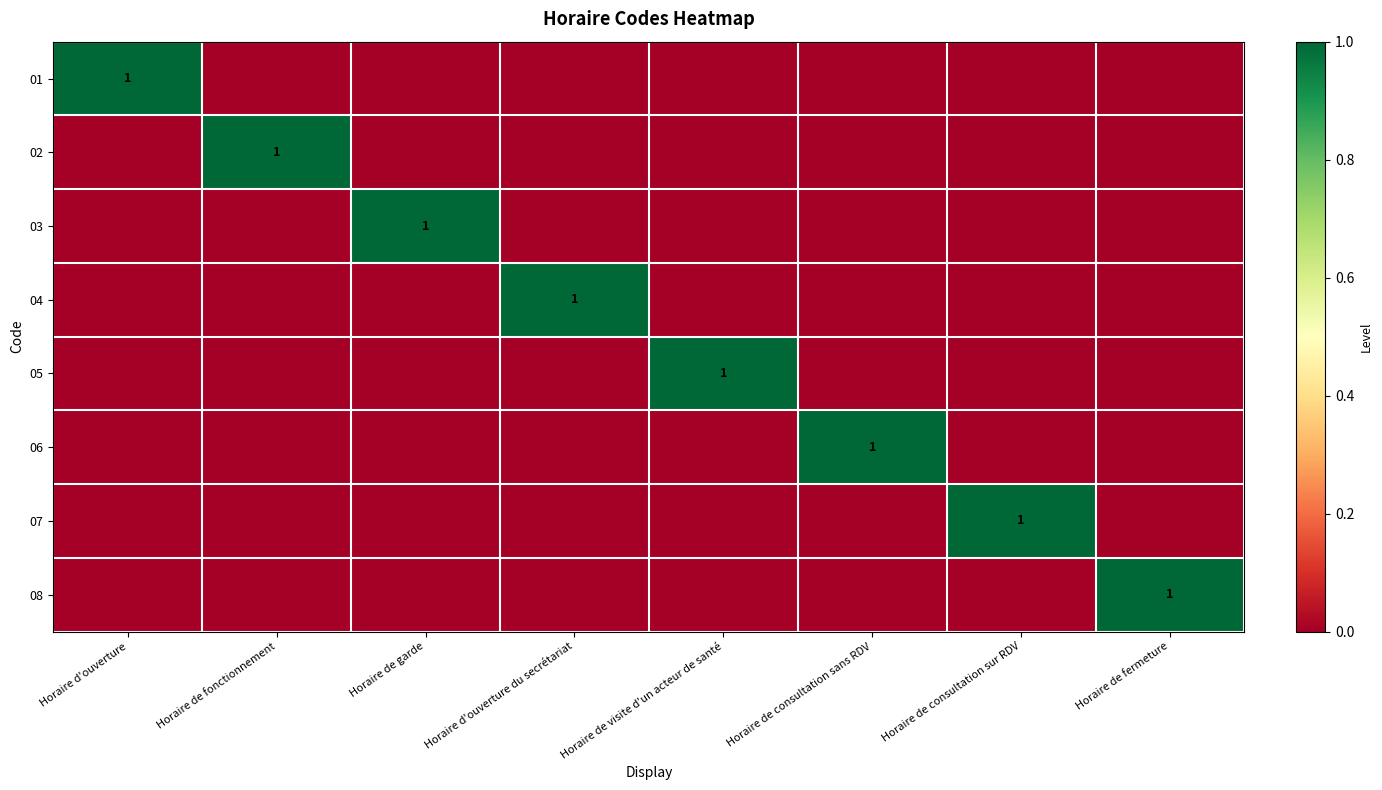

What is the total value across all series at Horaire de consultation sur RDV?

1